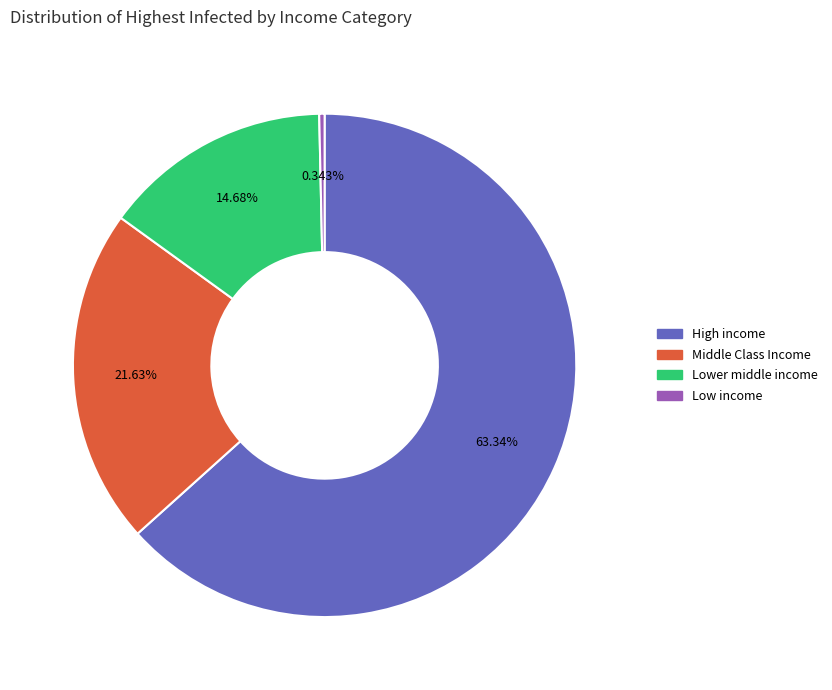

Rank the categories by value from lowest to highest.

Low income, Lower middle income, Middle Class Income, High income